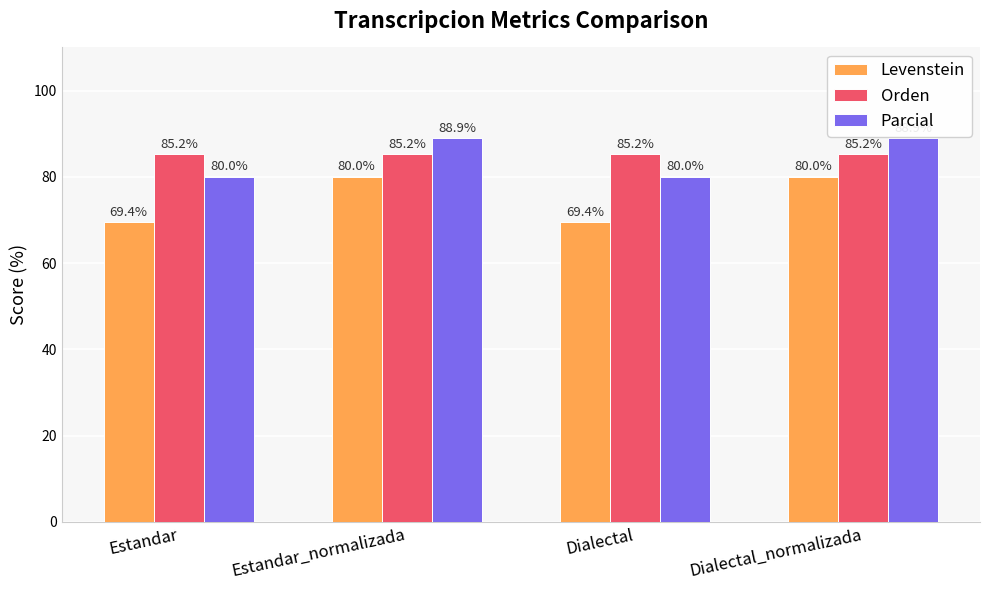

What is the value of the Parcial bar at the 4th from the left?

88.9